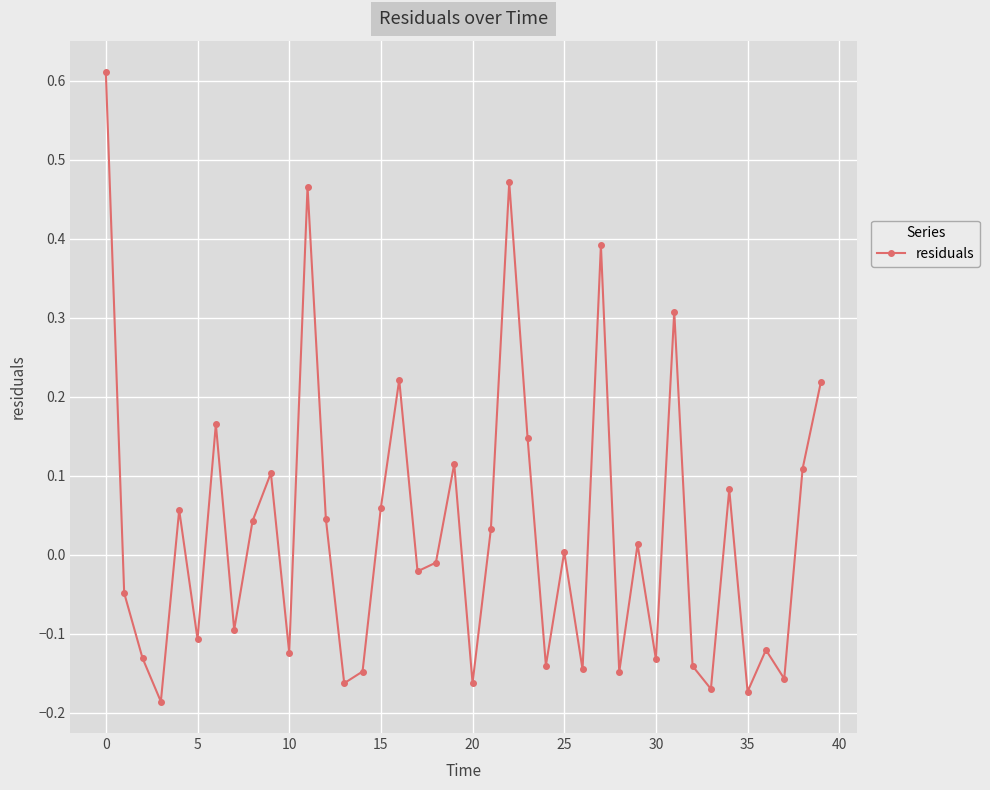

What is the difference between the second highest and minimum values?

0.7